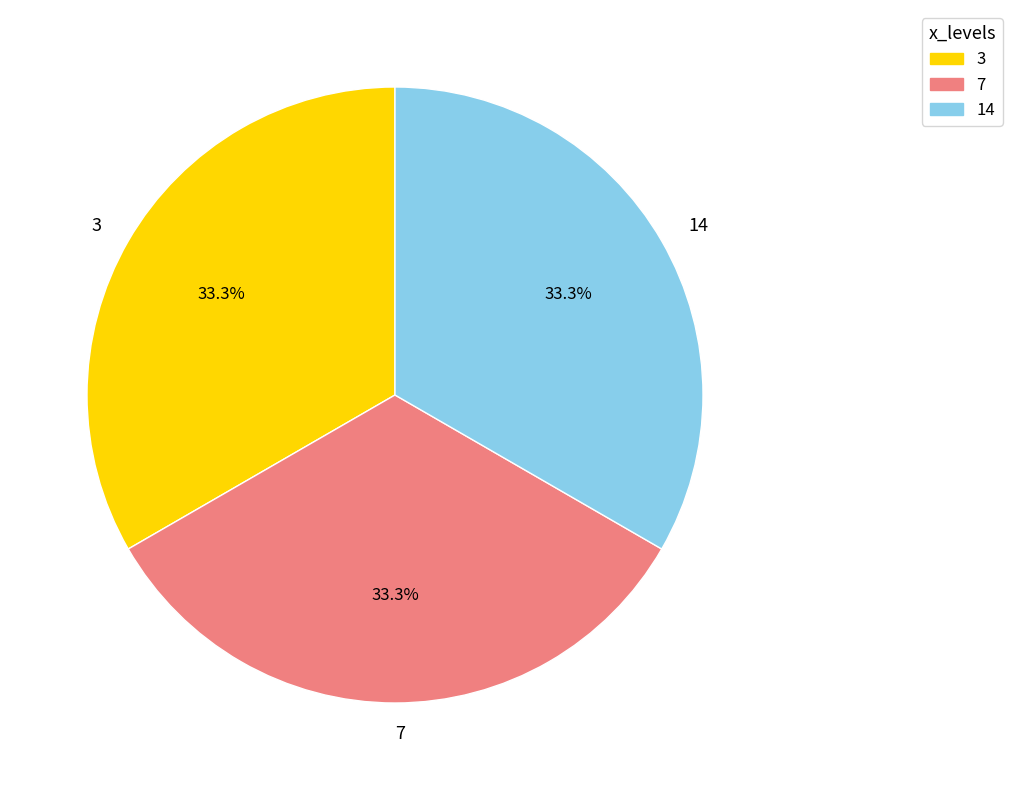

What is the total percentage of 14 and 3?

66.7%